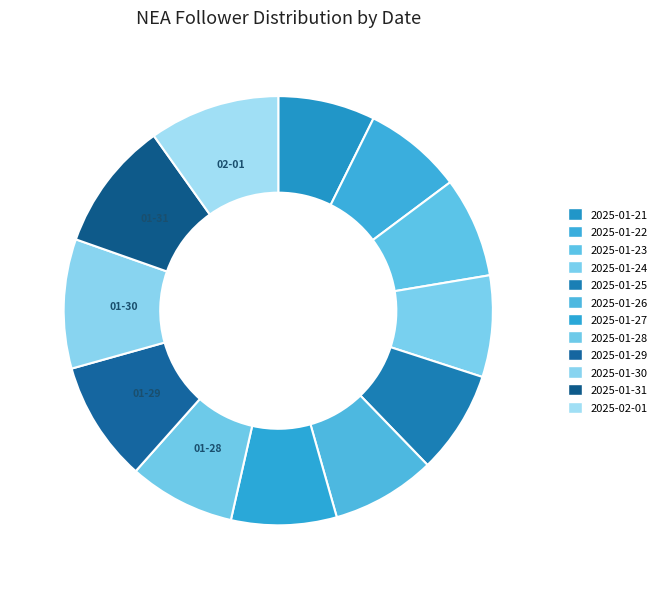

True or false: 2025-01-21 accounts for 1% of the total.

False